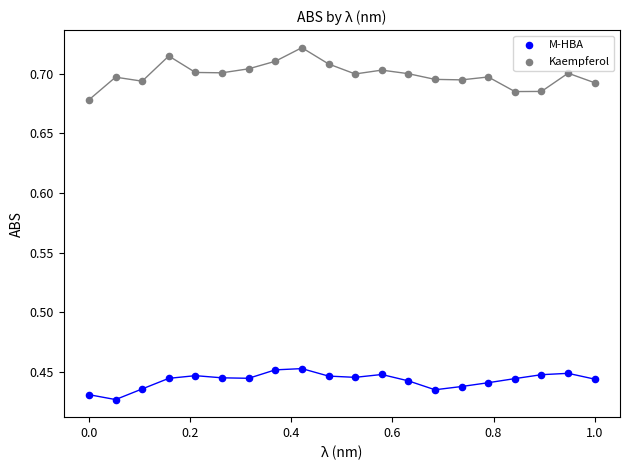

Which series has the widest spread of Y values?

Kaempferol